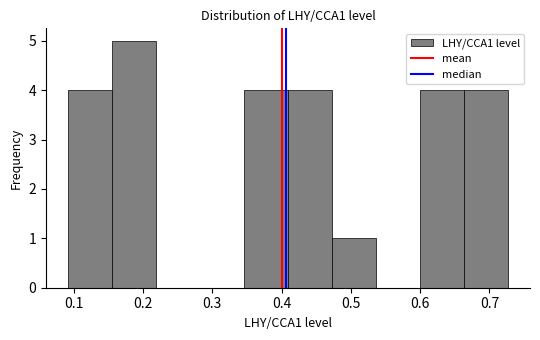

Over which range of the x-axis is the bar tallest?

0.16 to 0.22